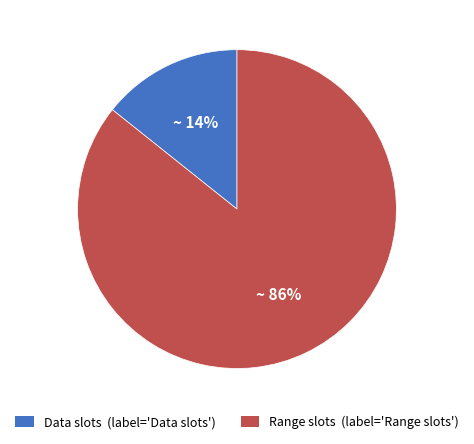

Which category has the smallest portion of the pie?

Data slots (label='Data slots')